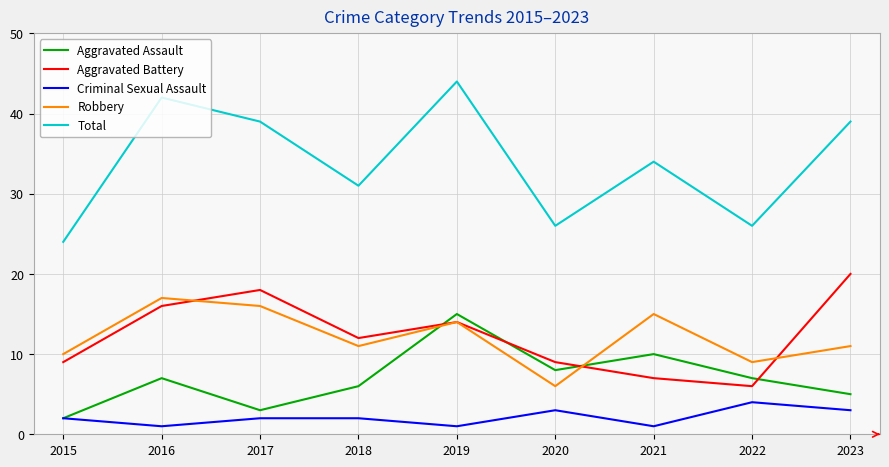

Which category has the lowest value in the Total series?

2015